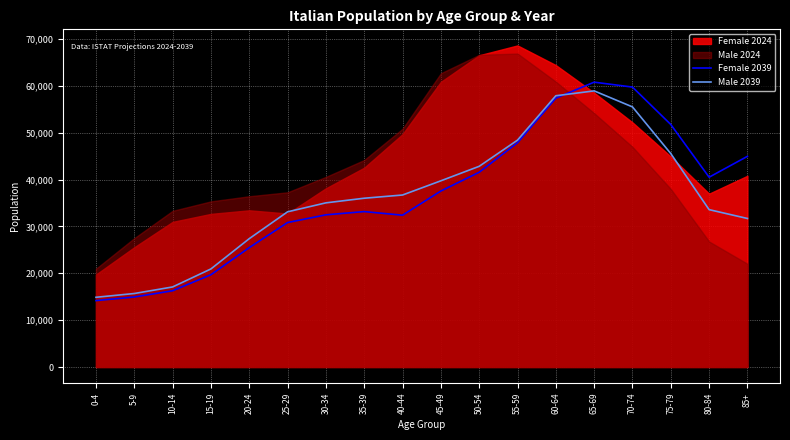

What is the value of the Female 2039 point at the 17th from the left?

40494.9